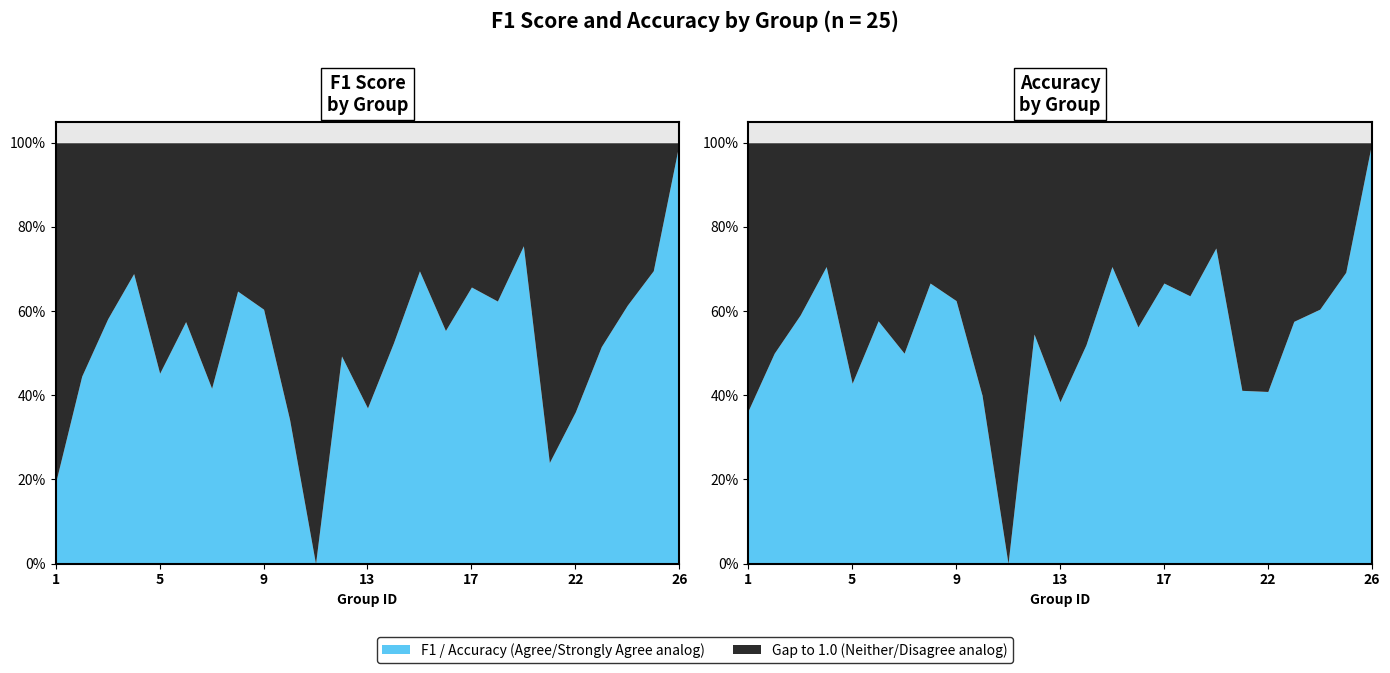

What is the approximate value of f1 at 26?

1.0